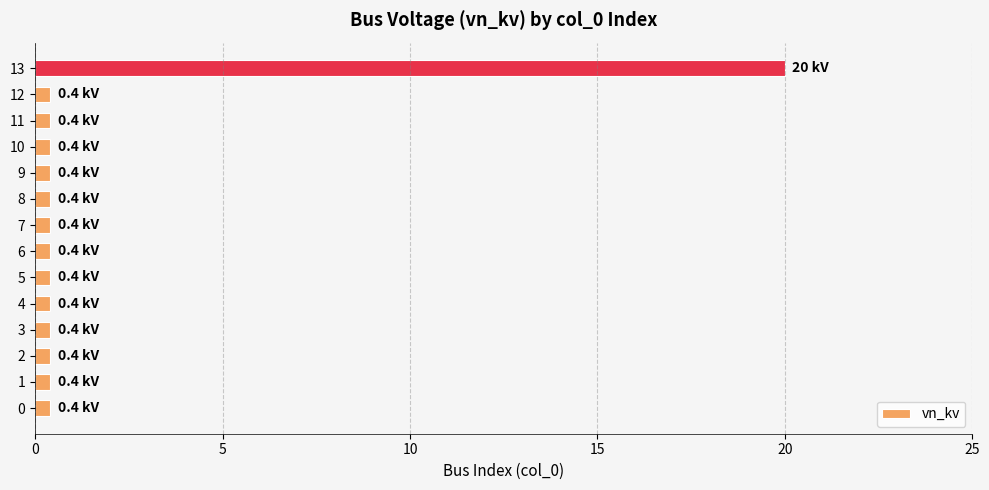

The value at 13 is 5.1. True or false?

False